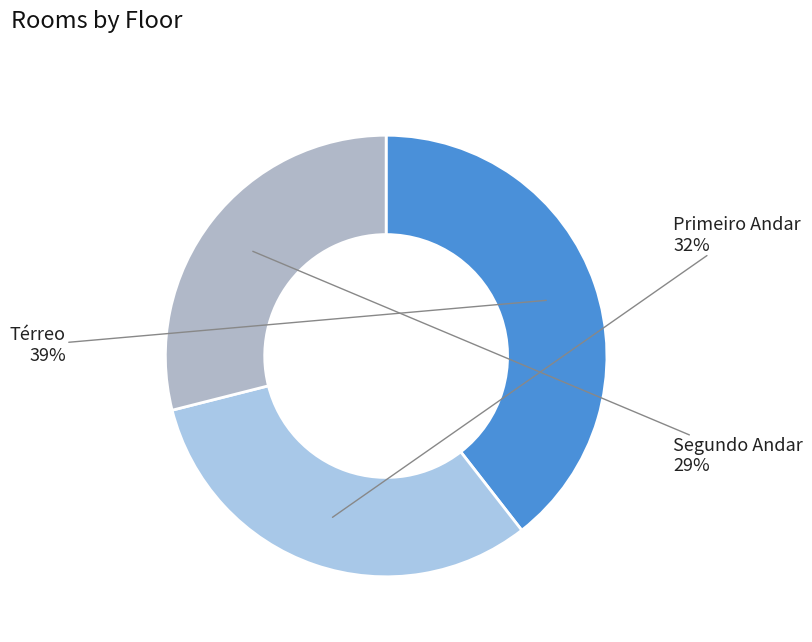

True or false: Primeiro Andar accounts for 32% of the total.

True